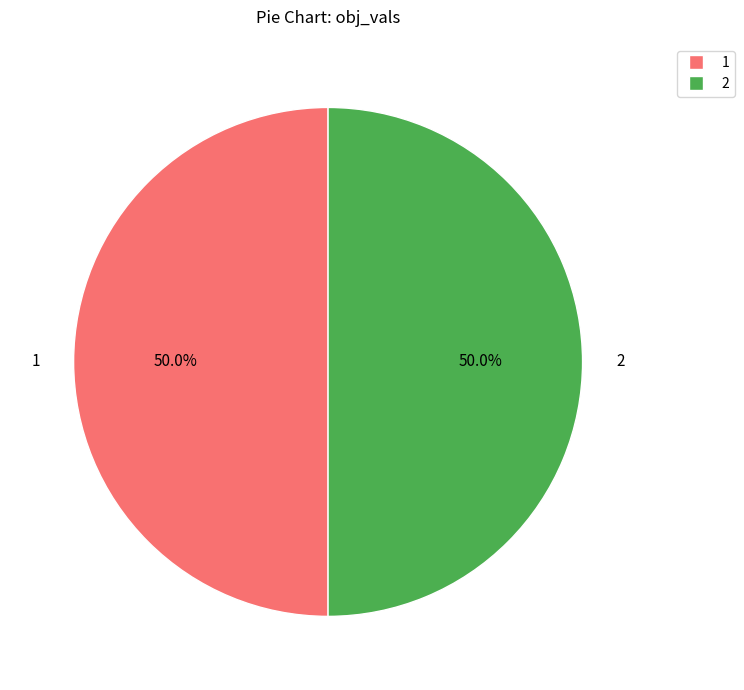

What portion of the pie excludes 1?

50.0%